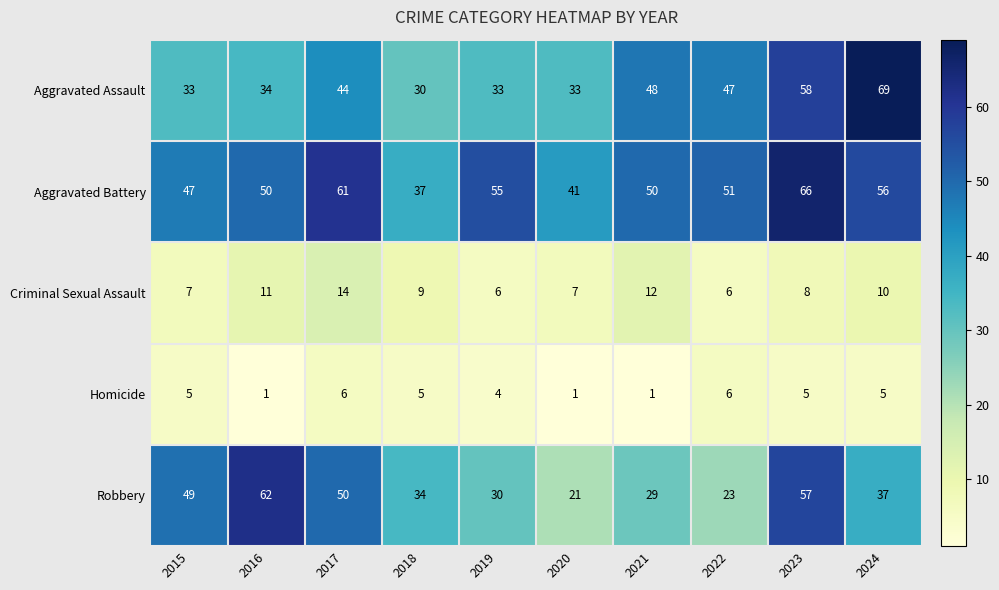

What is the sum of the Aggravated Assault values at 2015 and 2024?

102